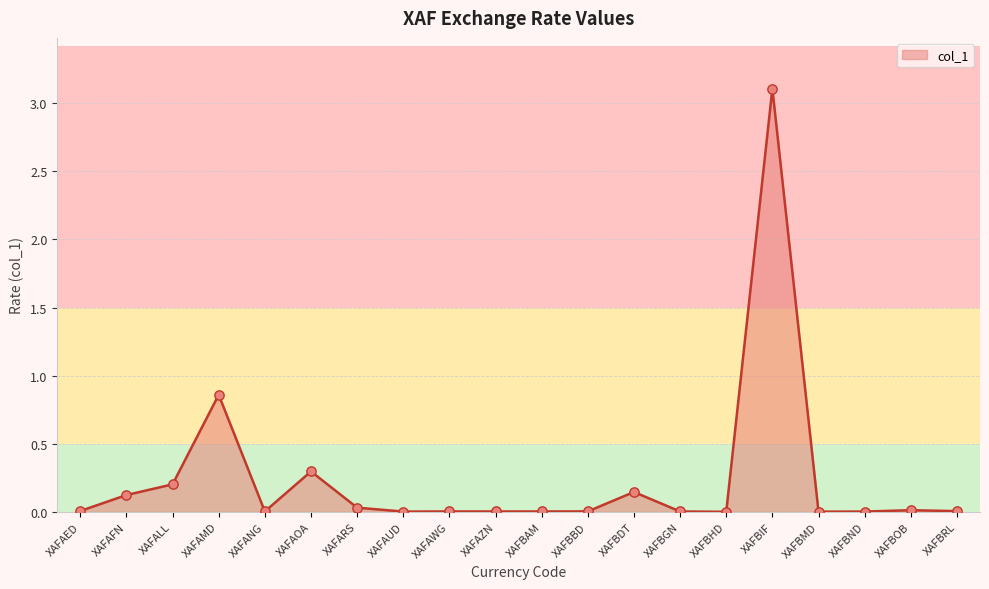

Which has a higher value, XAFBIF or XAFAED?

XAFBIF